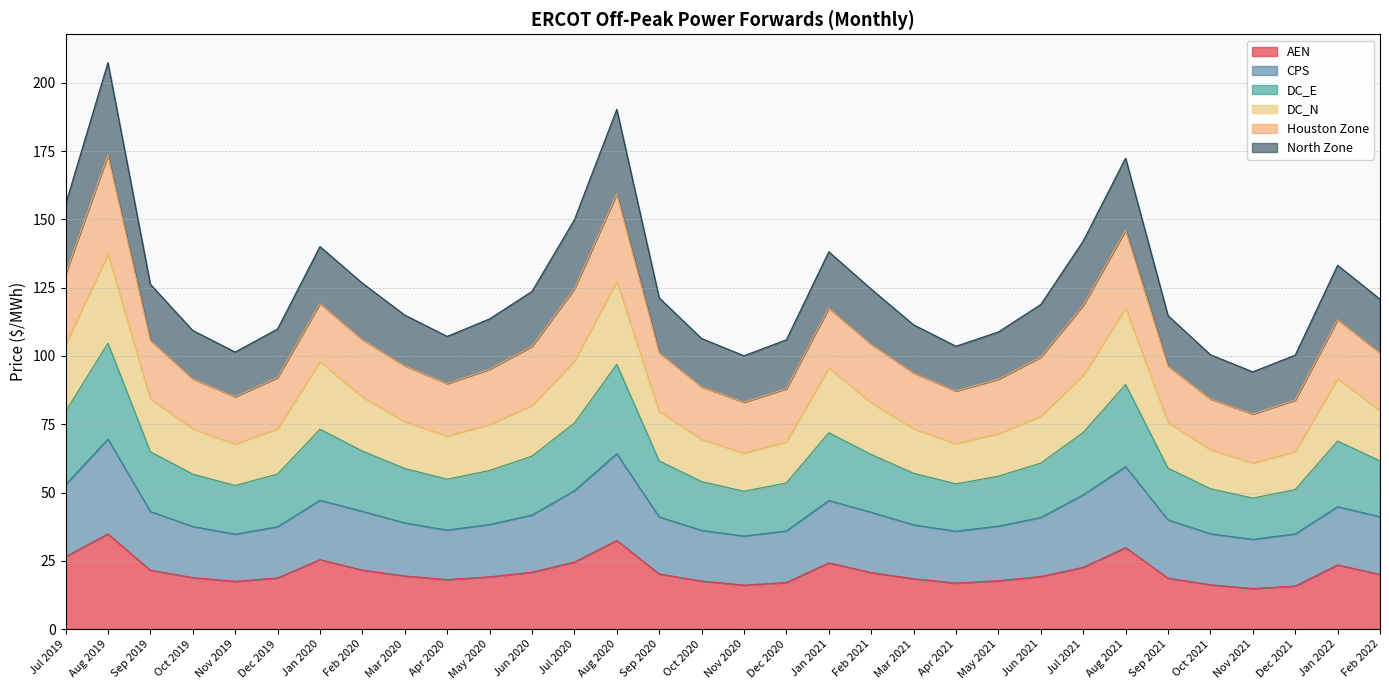

What is the total value across all series at Jan 2022?

133.2